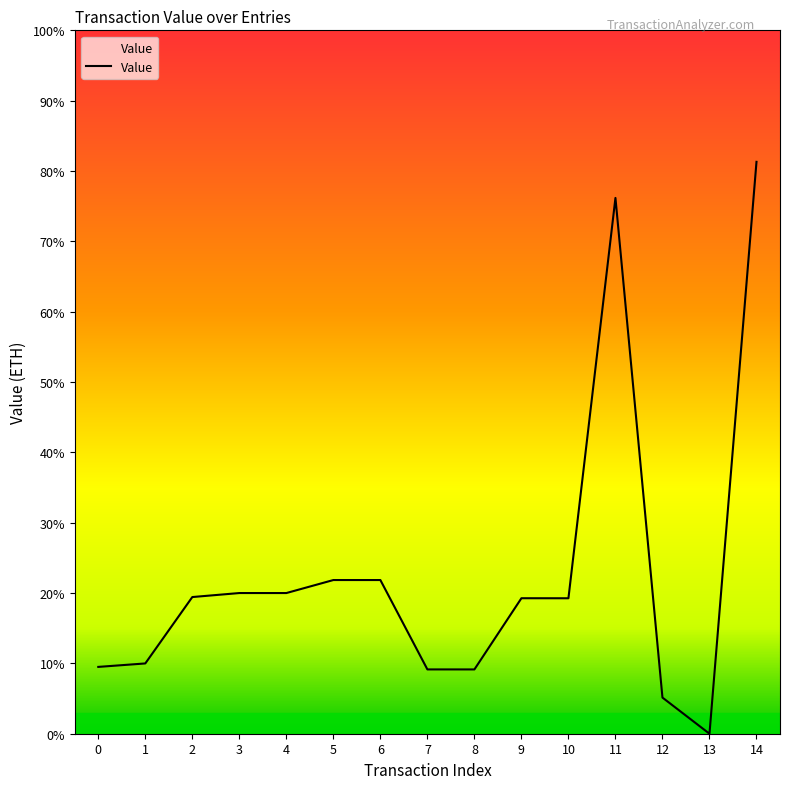

Does the chart have visible grid lines?

No